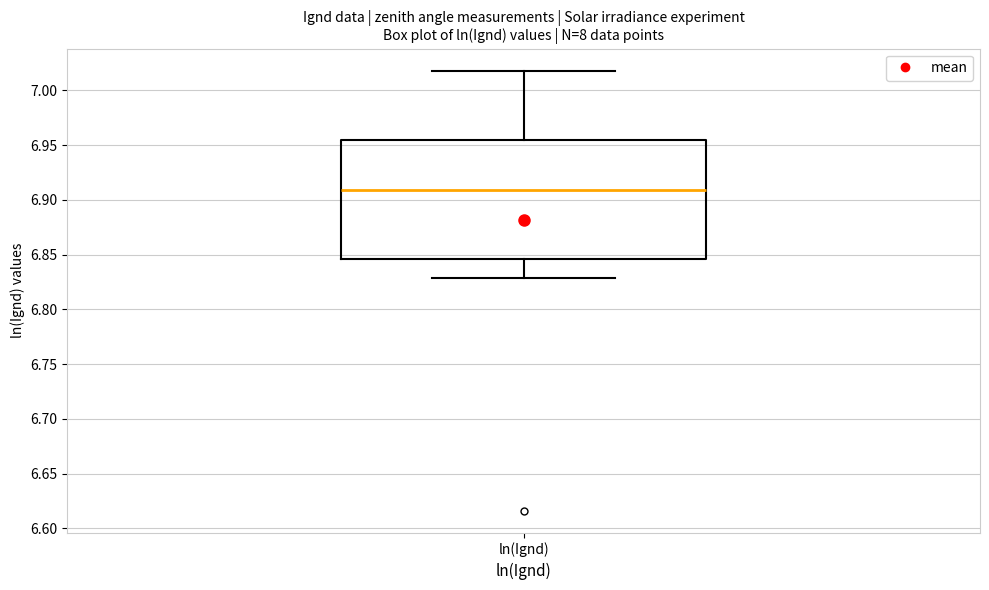

Transcribe this box plot: give where the median line is, the range the box spans, and where the two whiskers end, as read against the y-axis. The values are not printed on the chart, so give them approximately, as read against the axis.

median 6.910, box 6.845 to 6.955, whiskers 6.830 to 7.020